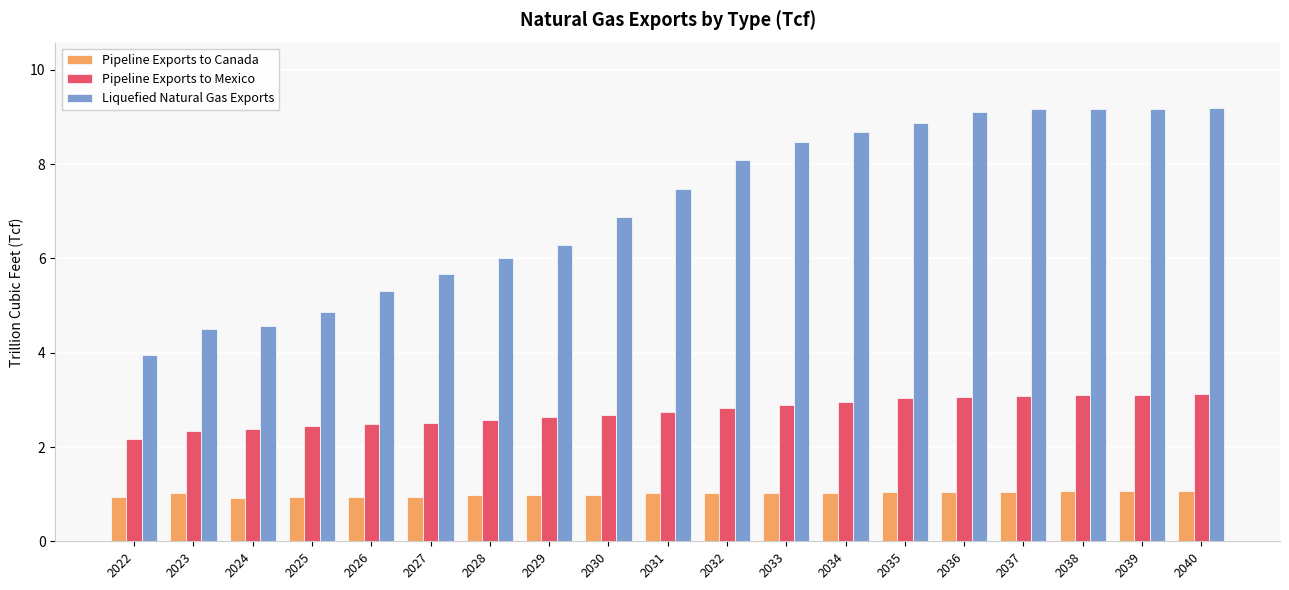

The value of Pipeline Exports to Mexico at 2031 is 4.5. True or false?

False